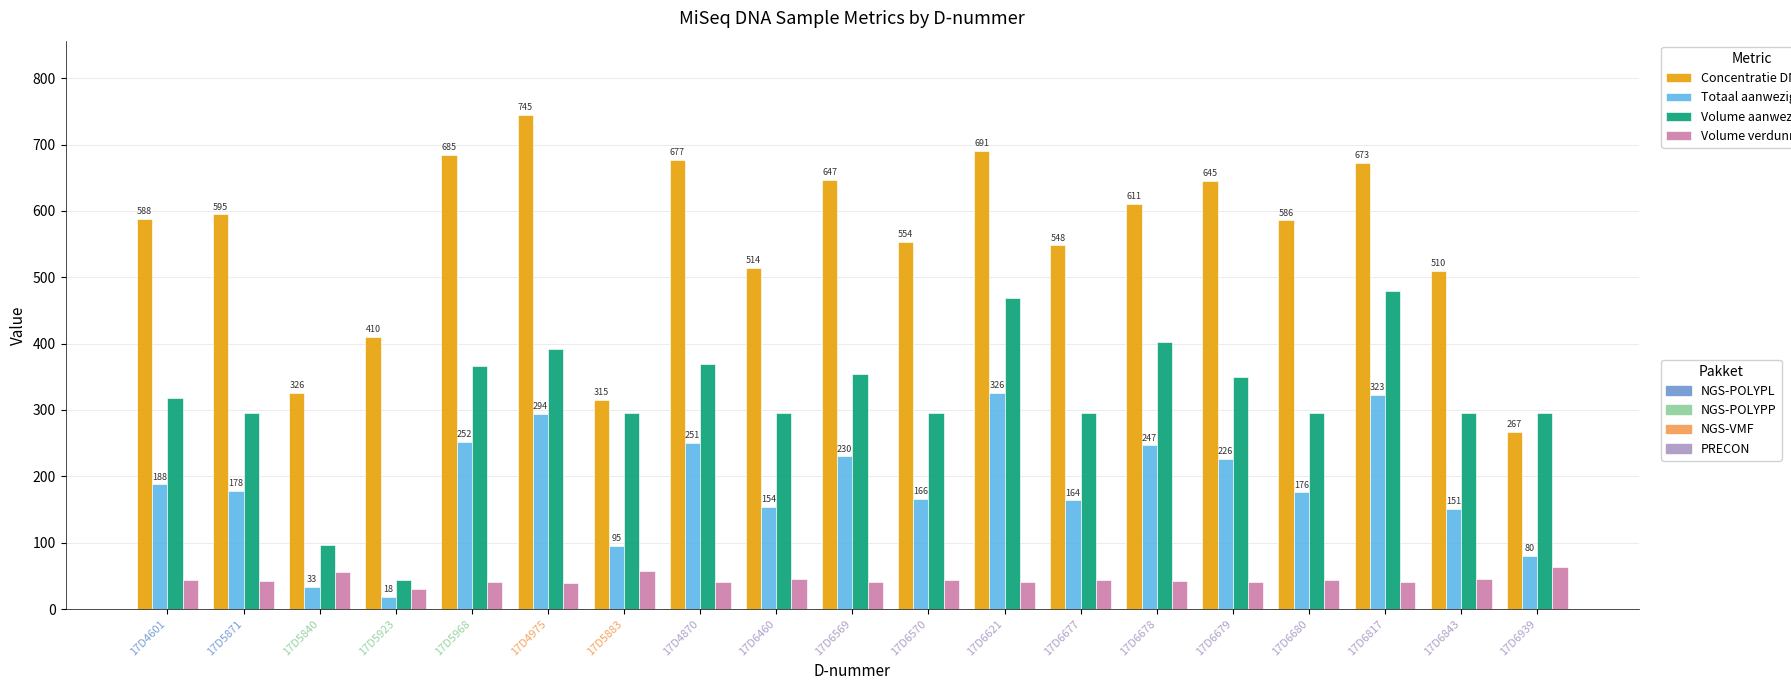

Which label corresponds to the smallest value in the chart?

17D5923